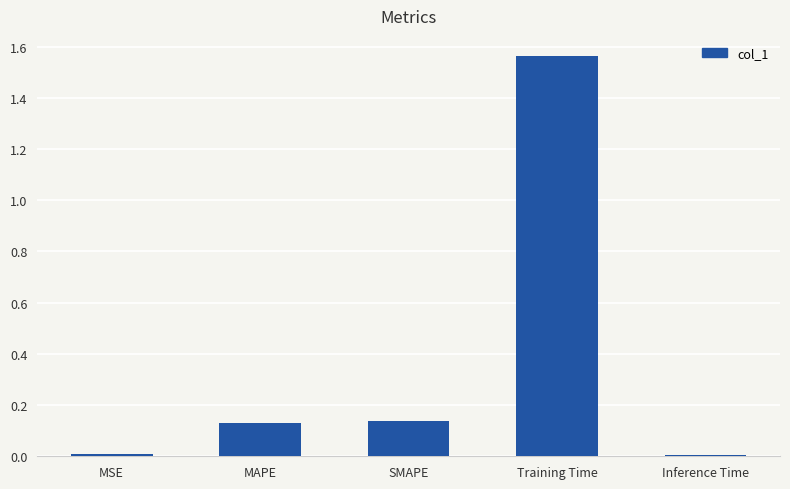

What position from the left is SMAPE?

3